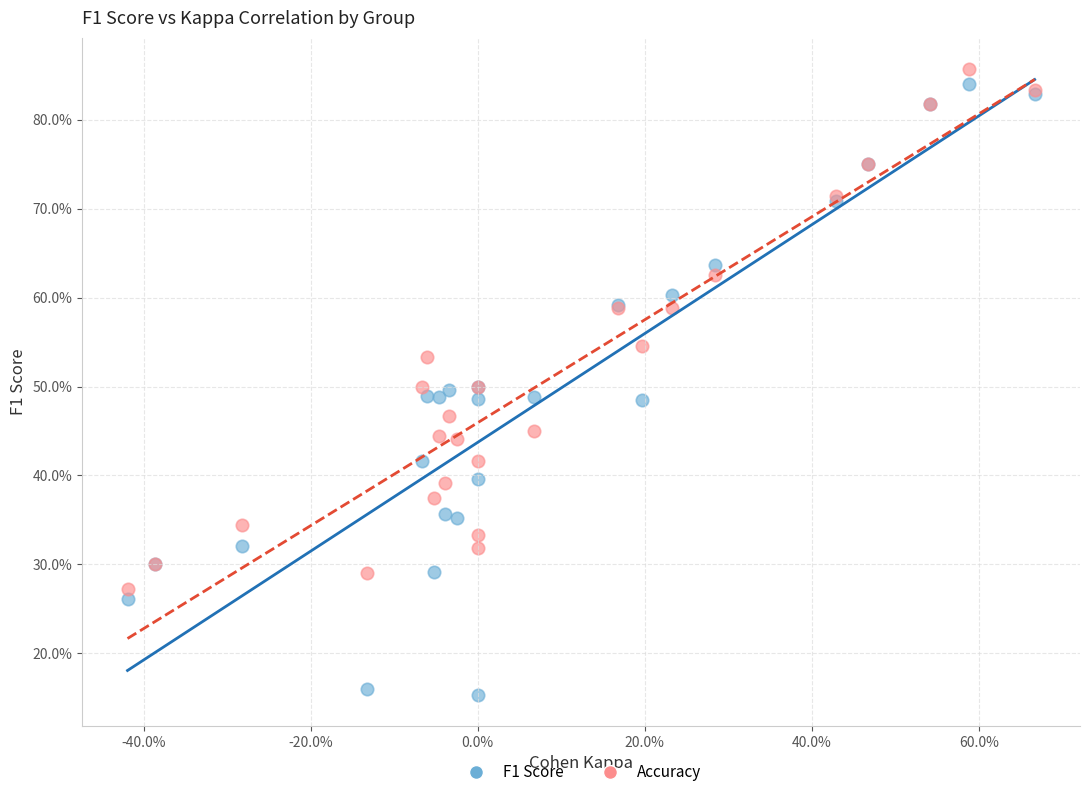

What are all the series names shown in the legend?

F1 Score, Accuracy